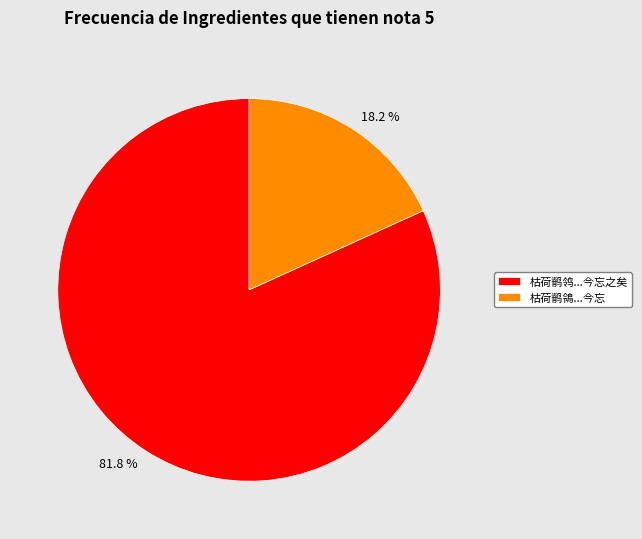

Which slice is the smallest?

枯荷鹡鴒与赵昌瓜同归於我旧犹识其名氏今忘